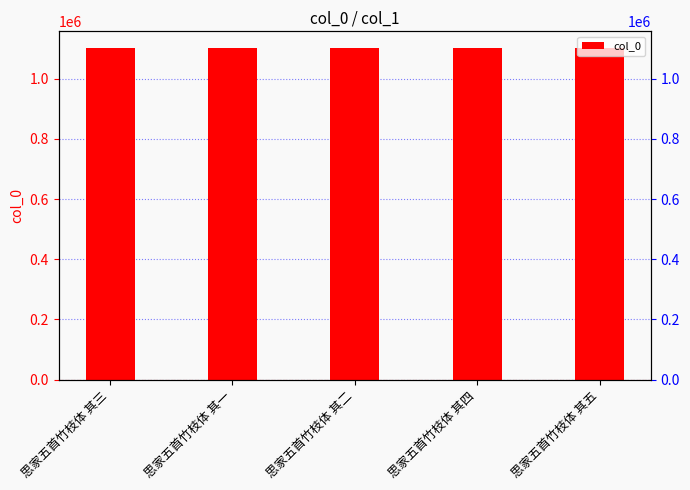

What is the difference between the maximum and second lowest values?

3